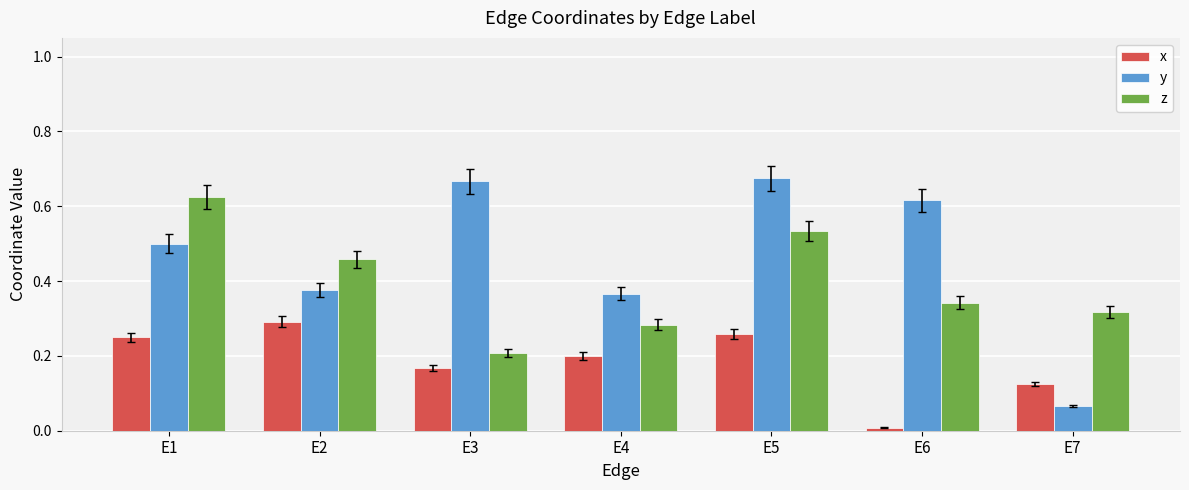

What is the sum of all x values?

1.3